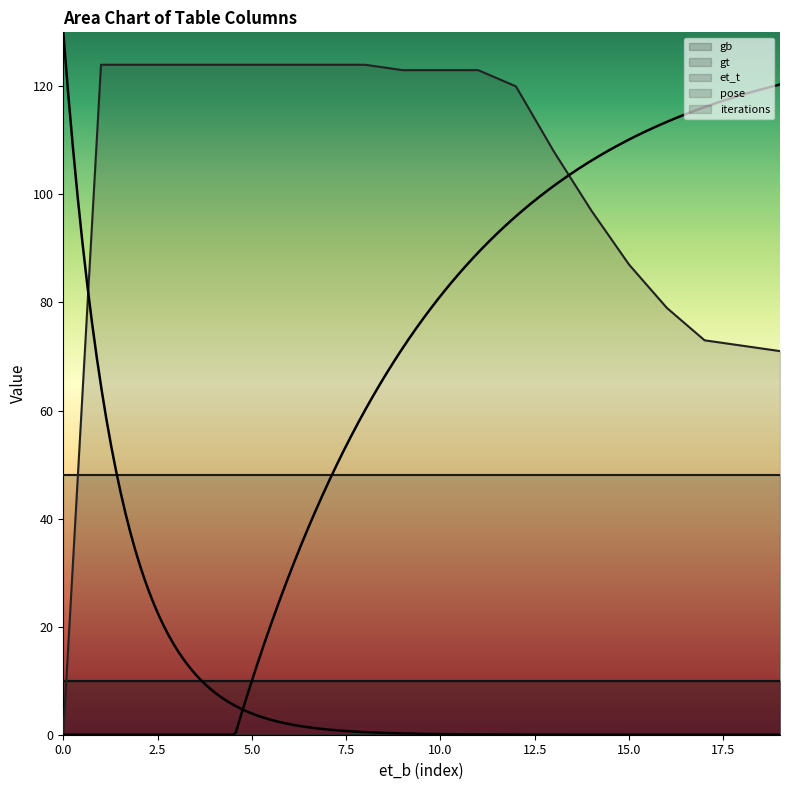

What is the average value of the gt series?

10